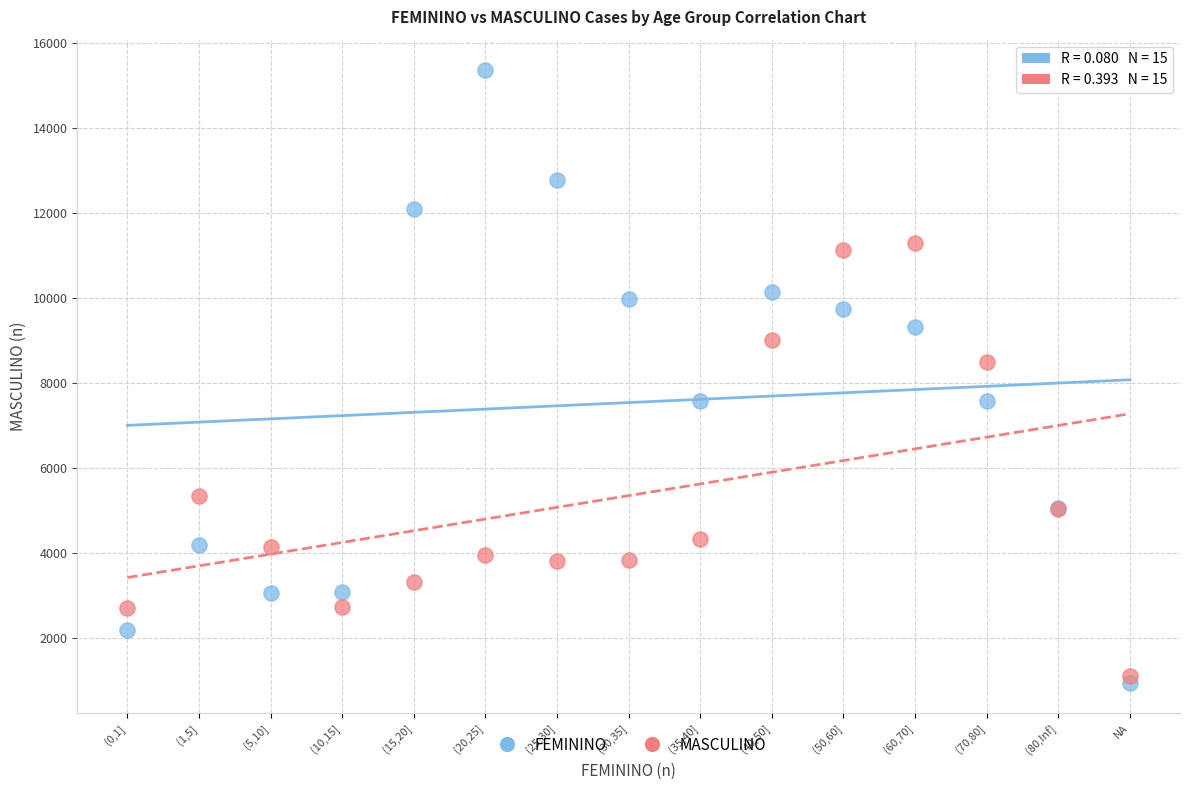

In the FEMININO series, what Y value is closest to 8149?

7579